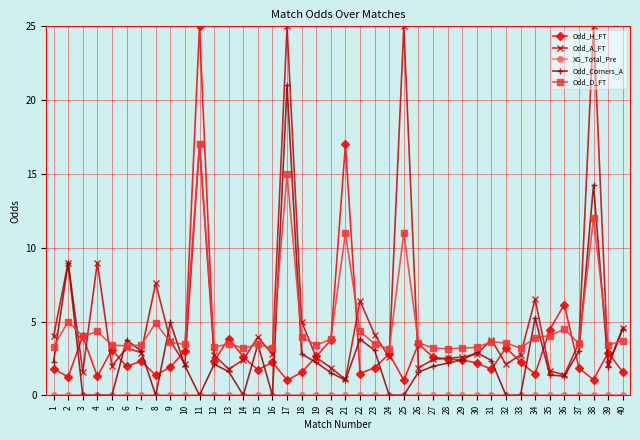

At which category does Odd_H_FT reach its first local peak?

3